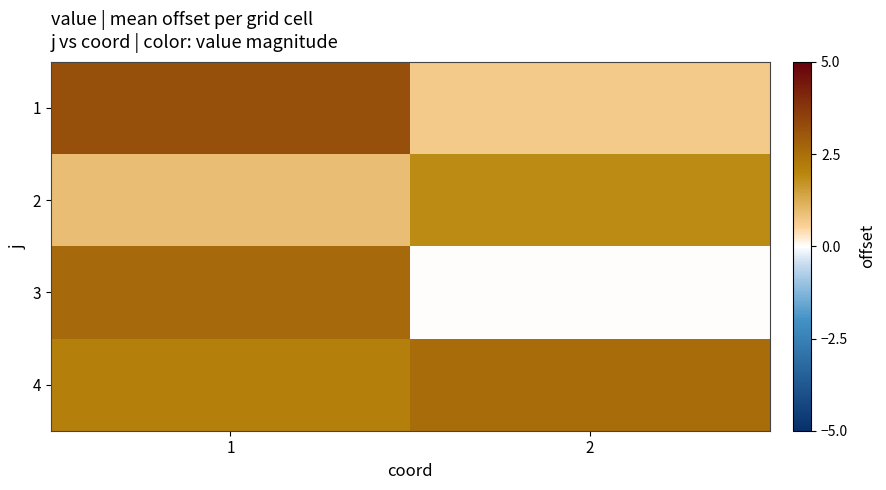

Rank the series by their maximum value, from highest to lowest.

1, 3, 4, 2